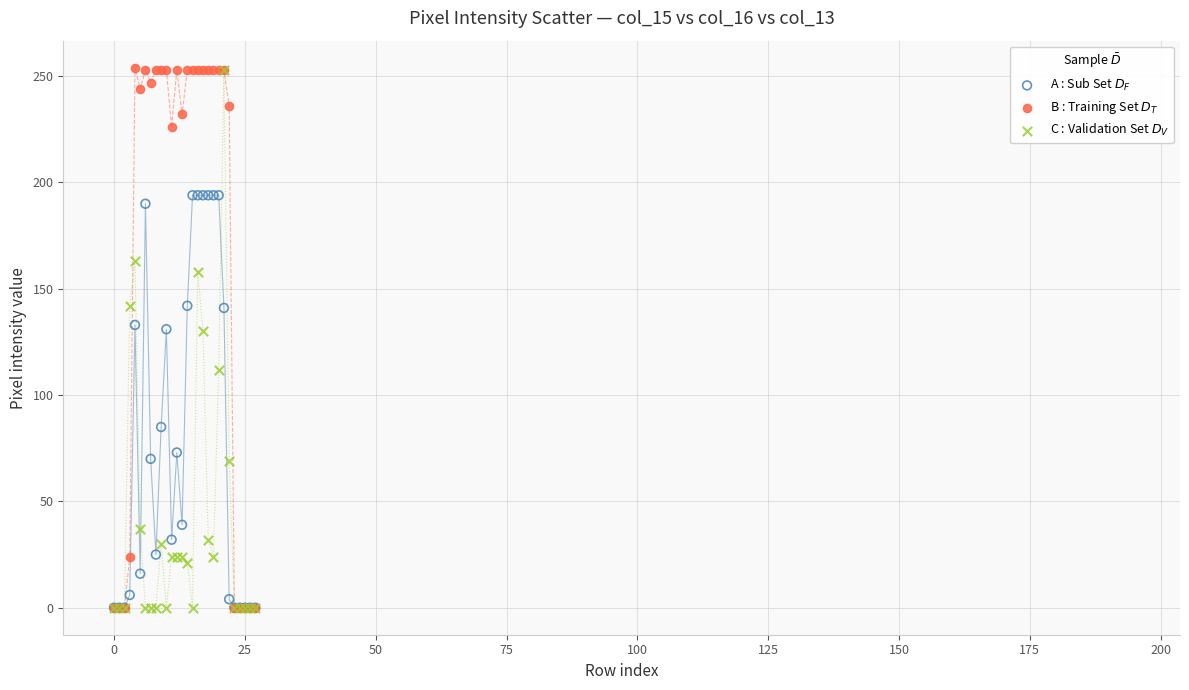

Which series has the largest Y range (max minus min)?

B : Training Set $D_T$